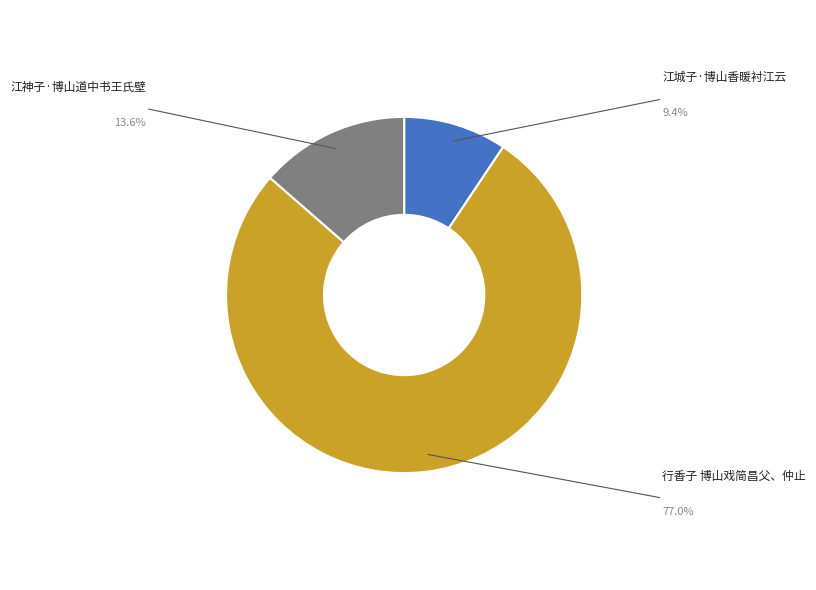

The 江城子·博山香暖衬江云 slice represents 1% of the pie. True or false?

False